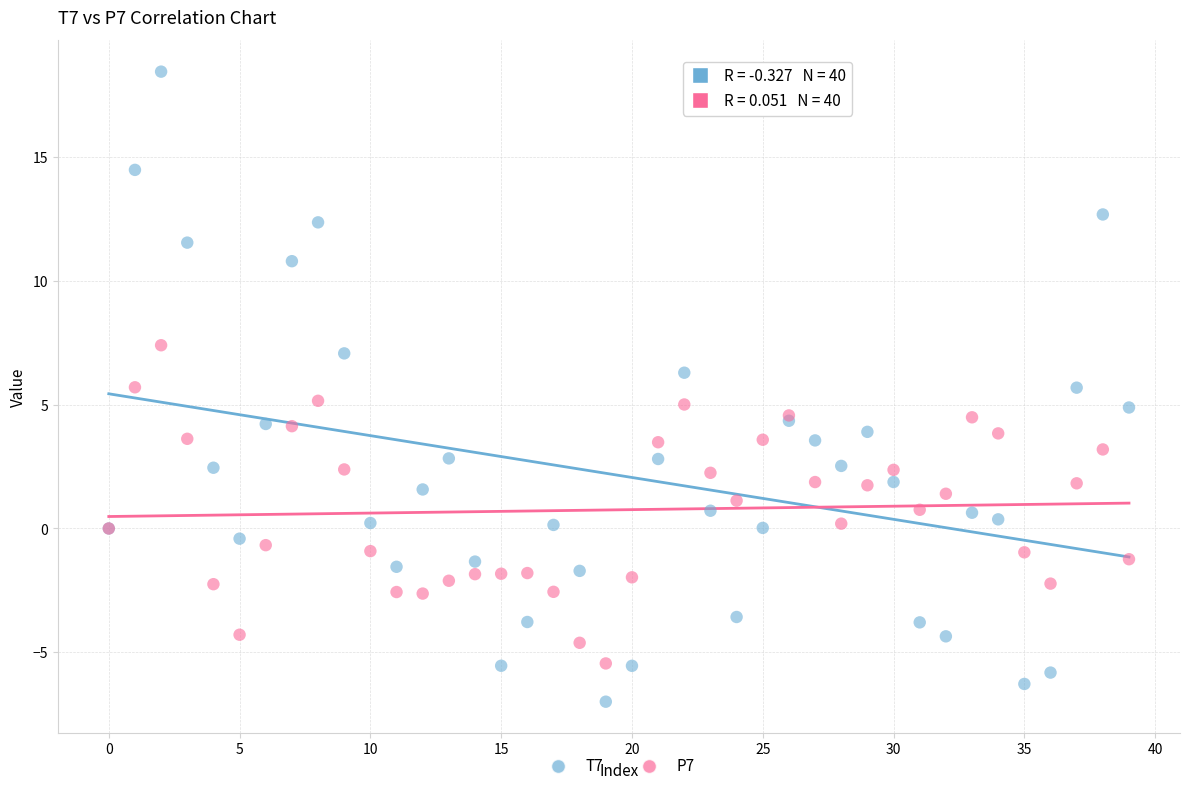

Which series contains the highest Y value?

T7